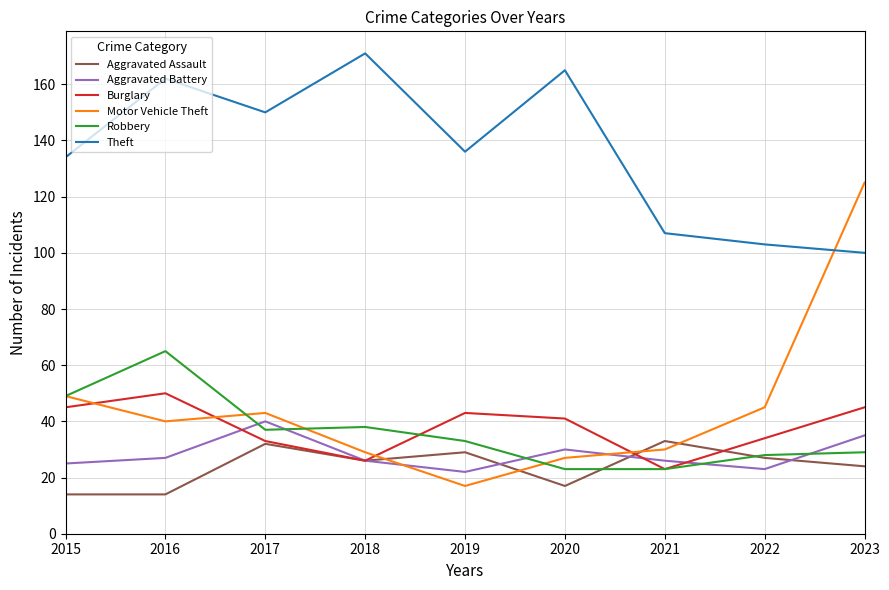

At which category does Aggravated Battery reach its first local peak?

2017